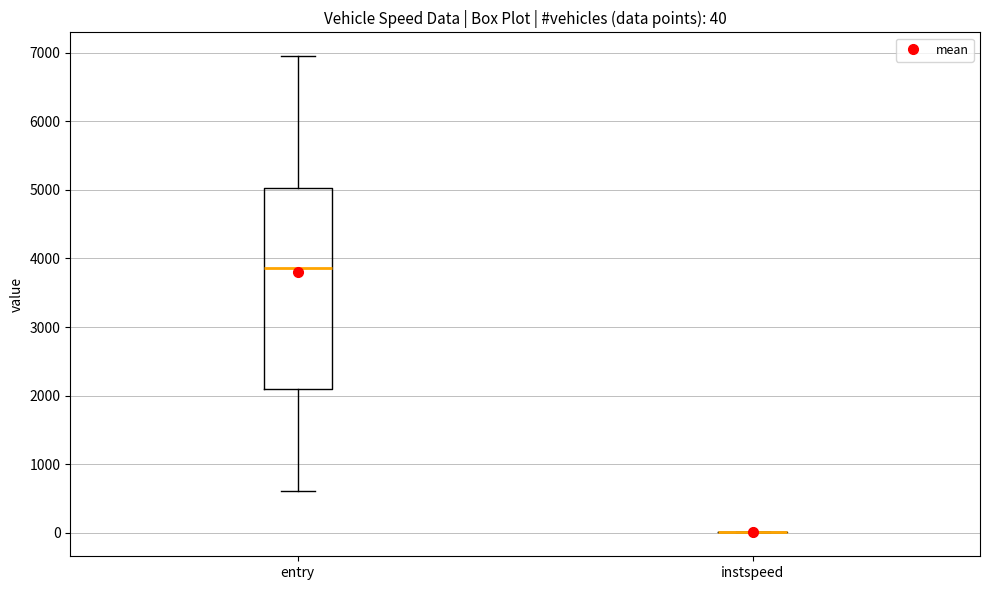

Comparing the boxes themselves (not the whiskers), which one is the tallest?

entry